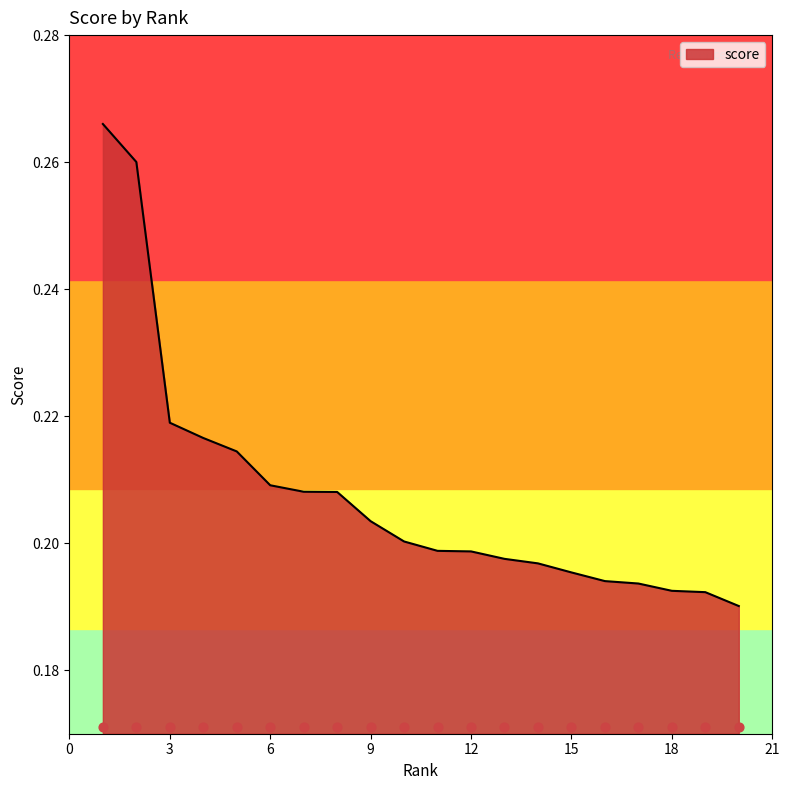

What is the change in value from 1 to 16?

-0.1